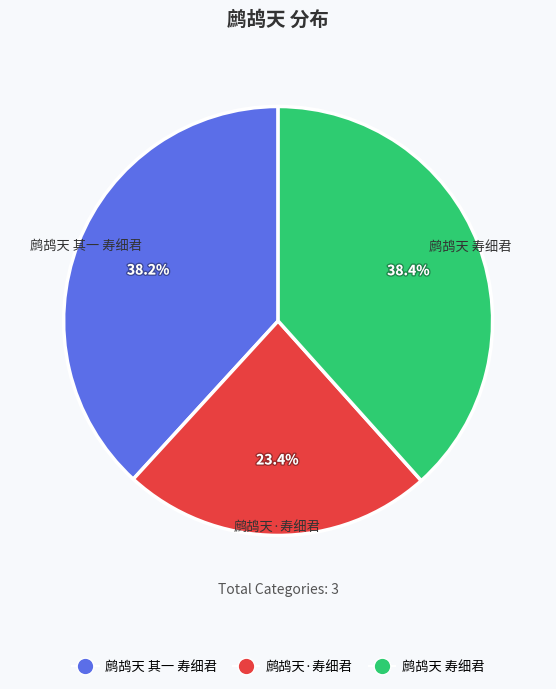

What percentage is the 鹧鸪天 其一 寿细君 slice, to the nearest percent?

38%